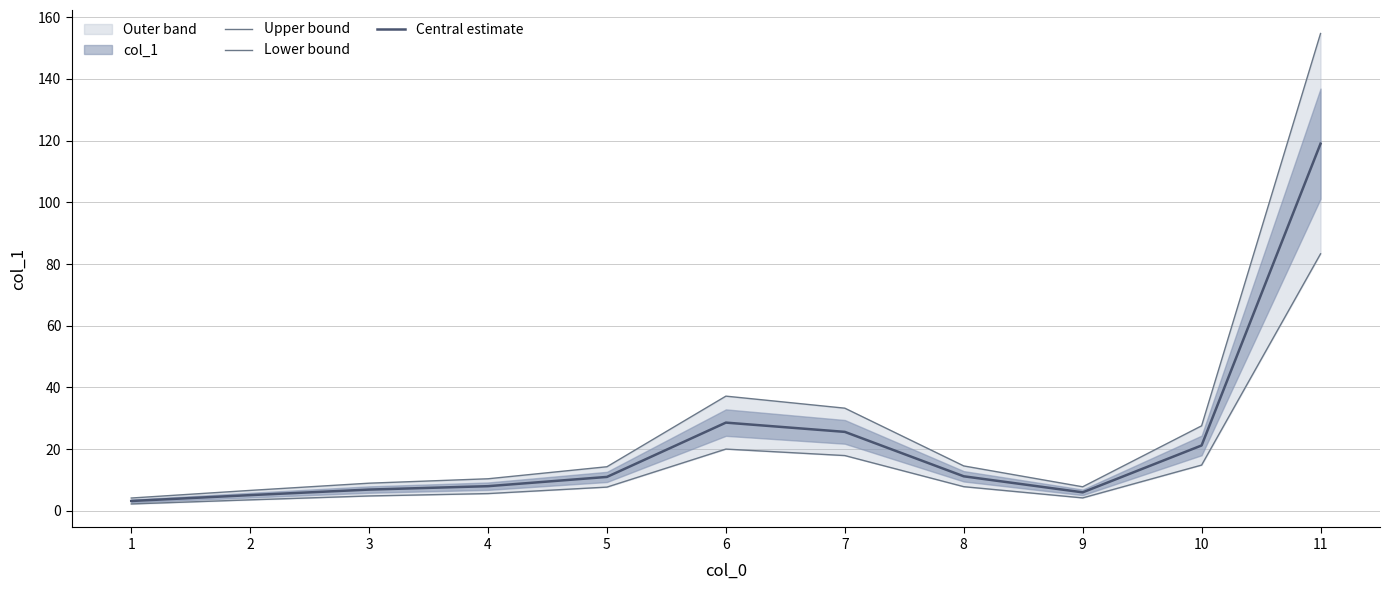

At which category does Central estimate reach its first local peak?

6